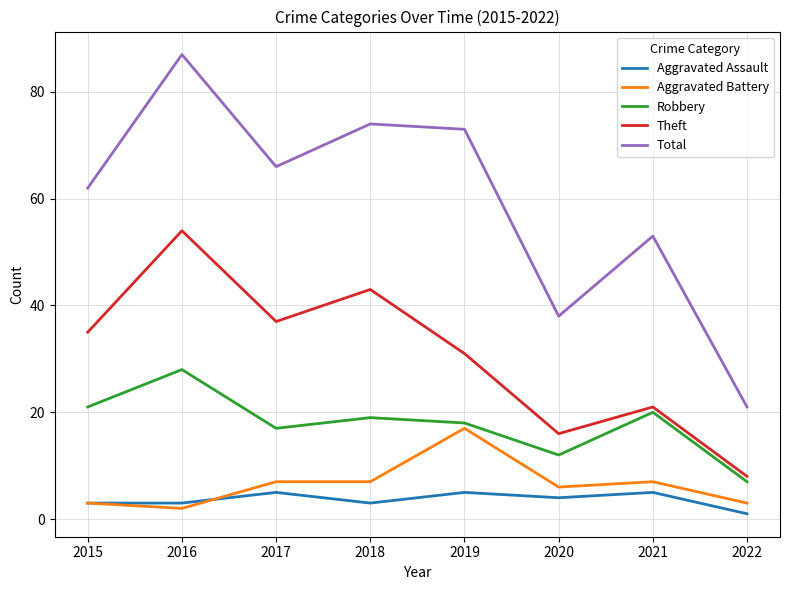

Rank the series at 2021 from highest to lowest value.

Total, Theft, Robbery, Aggravated Battery, Aggravated Assault